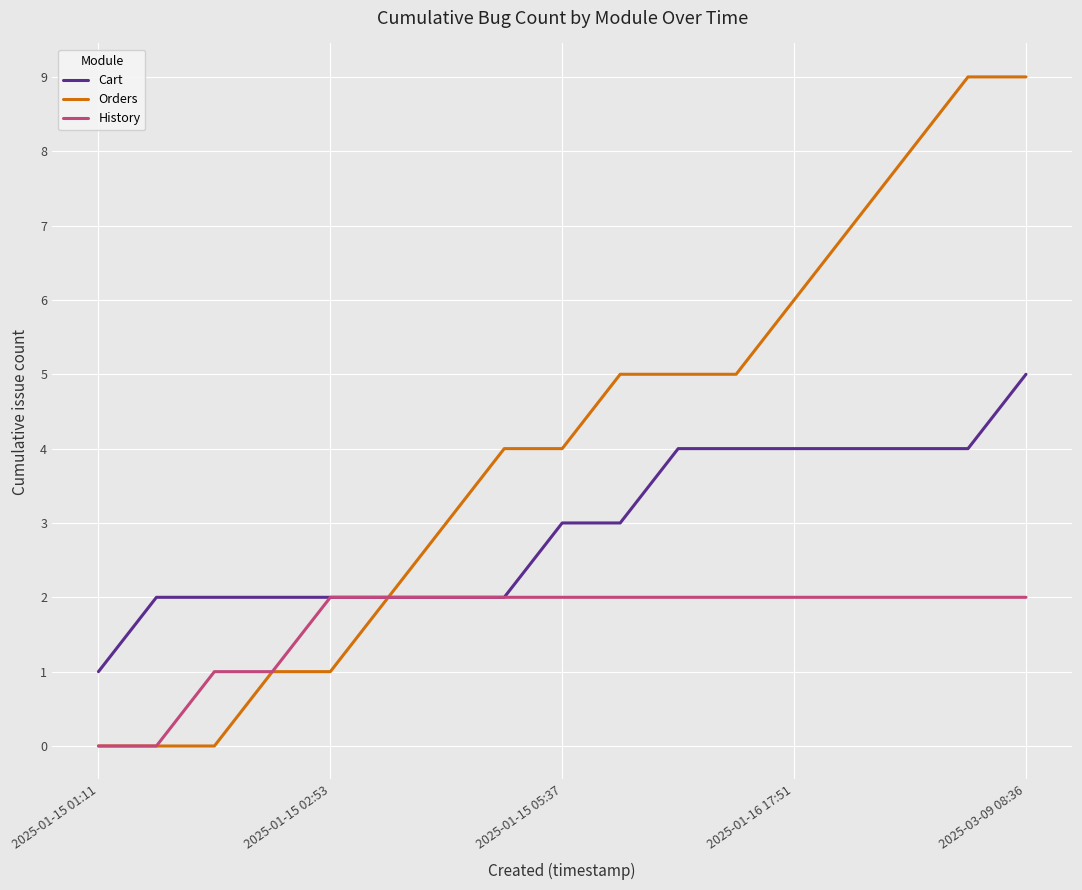

Which series has the largest total across all categories?

Orders